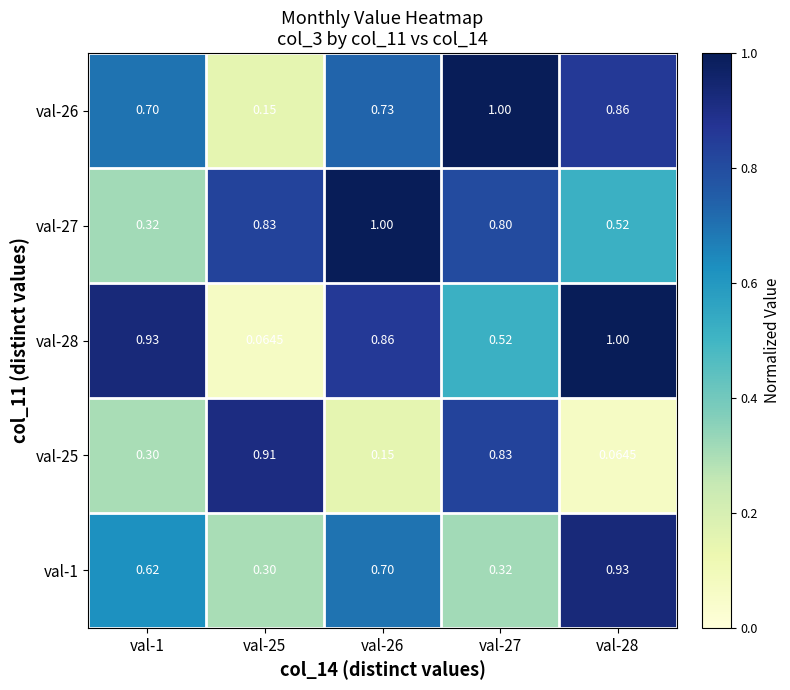

Is the value of val-26 at val-25 greater than the value of val-25 at val-28?

Yes